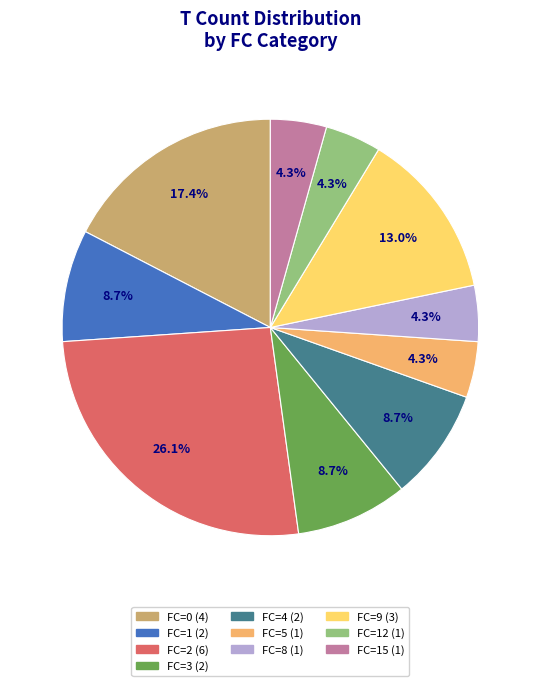

Is there any slice that represents more than half of the pie?

No